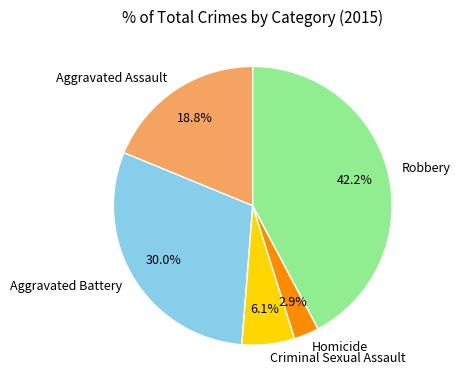

What is the smallest slice in the pie chart?

Homicide